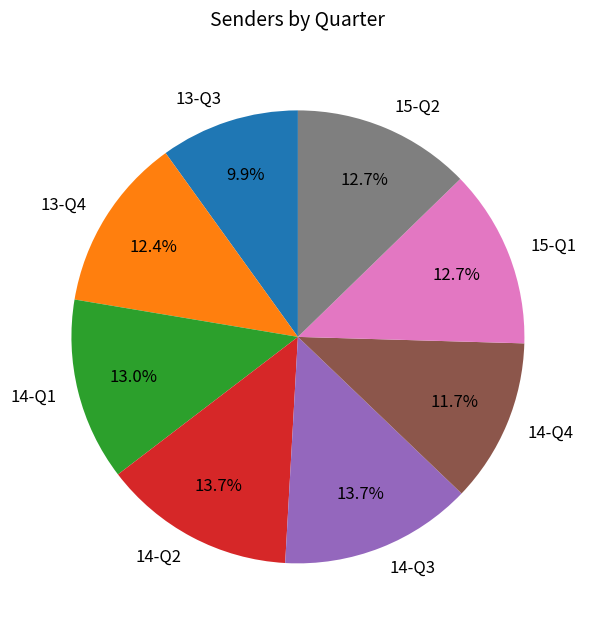

To the nearest percent, what is the average slice percentage?

12%